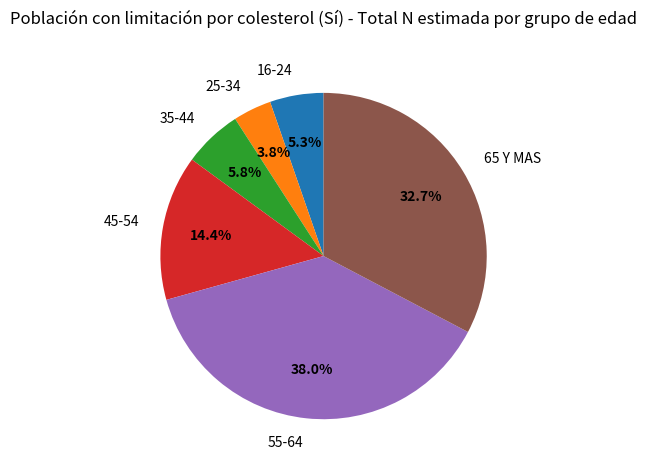

Combined, what portion of the pie is 35-44 and 16-24?

11.1%